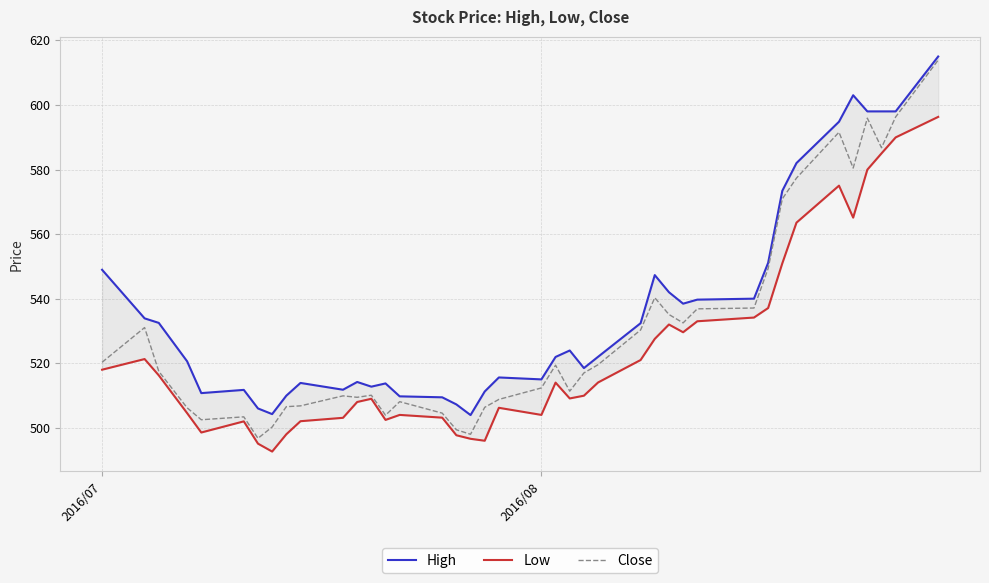

Is this an area chart (filled region under the line)?

No